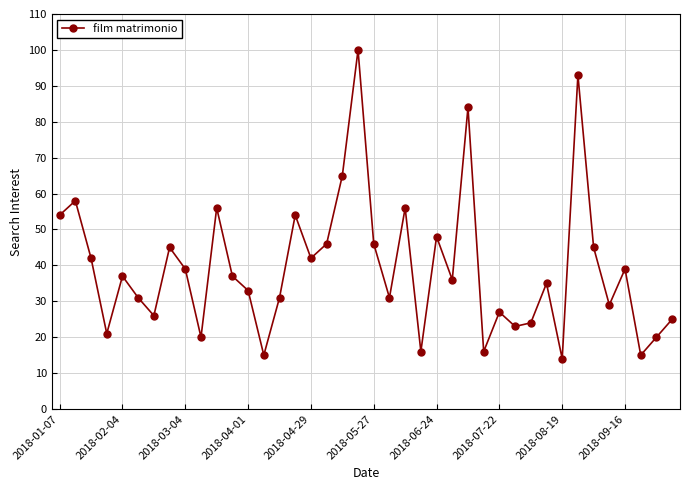

What is the smallest value displayed?

14